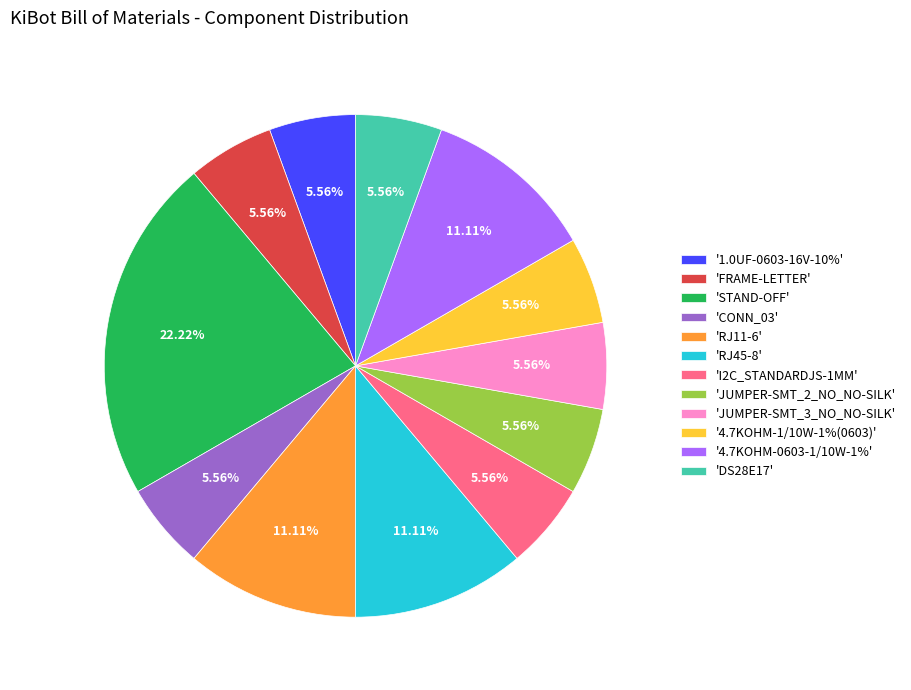

Do 'JUMPER-SMT_2_NO_NO-SILK' and 'DS28E17' together represent more than half of the pie?

No